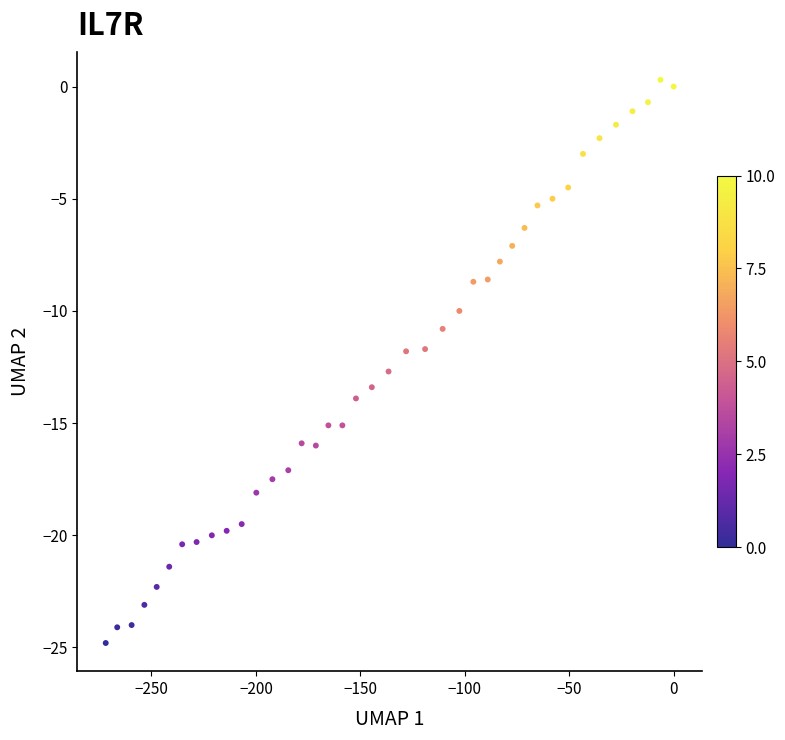

What is the range of X values (max minus min)?

271.9